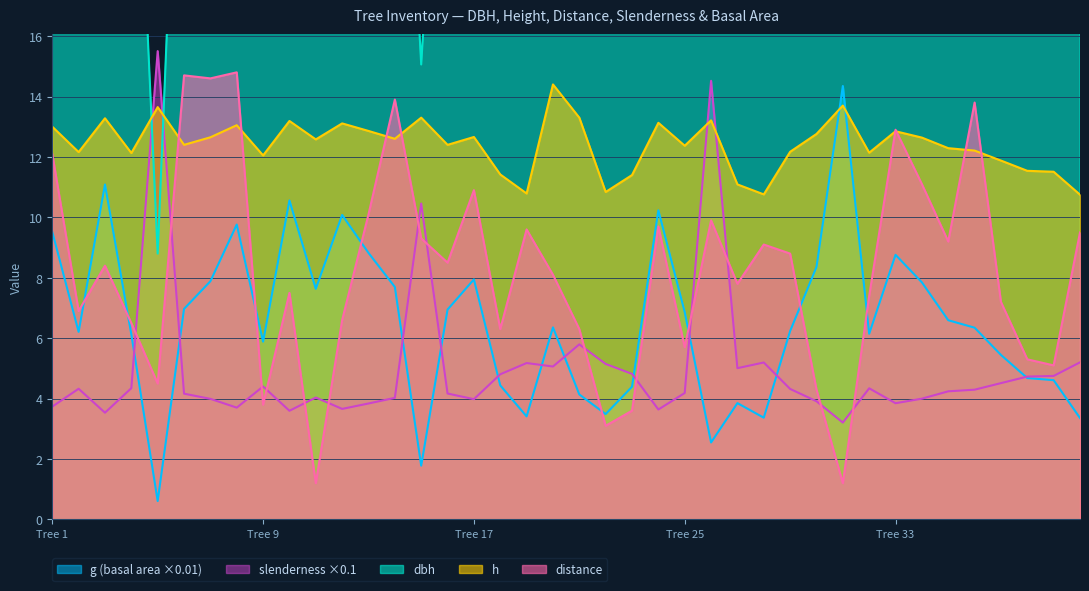

Which series has the largest total across all categories?

dbh